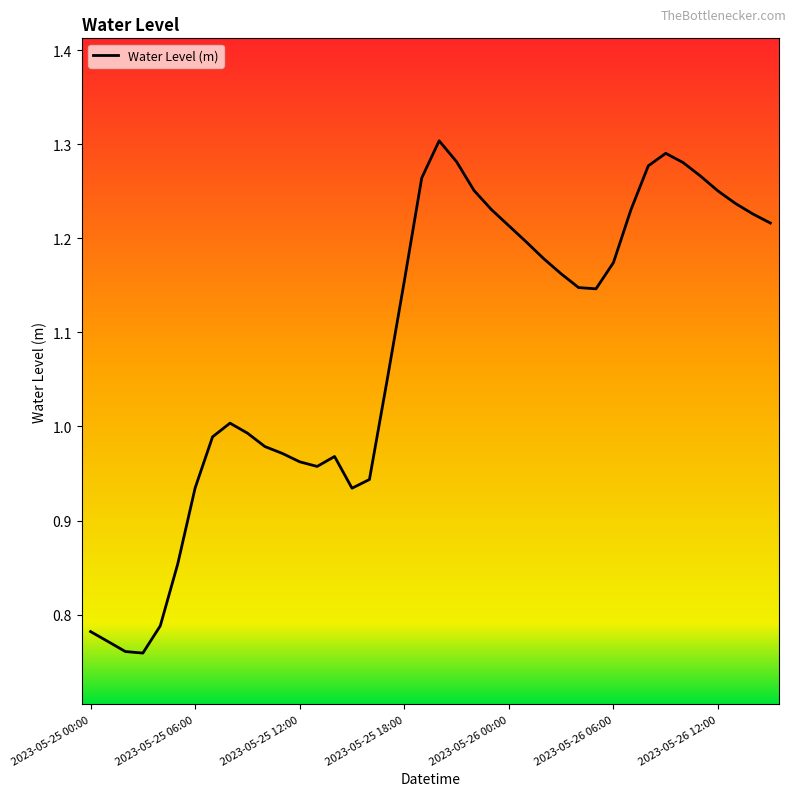

What is the difference between the maximum and minimum values?

0.5